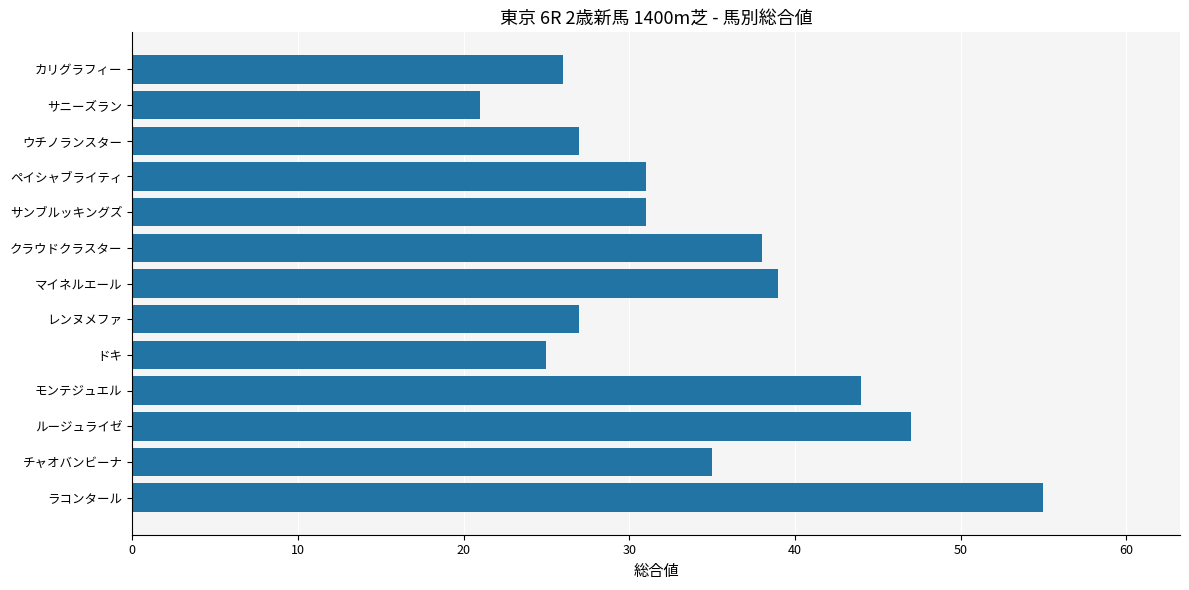

How many bars are there in total?

13